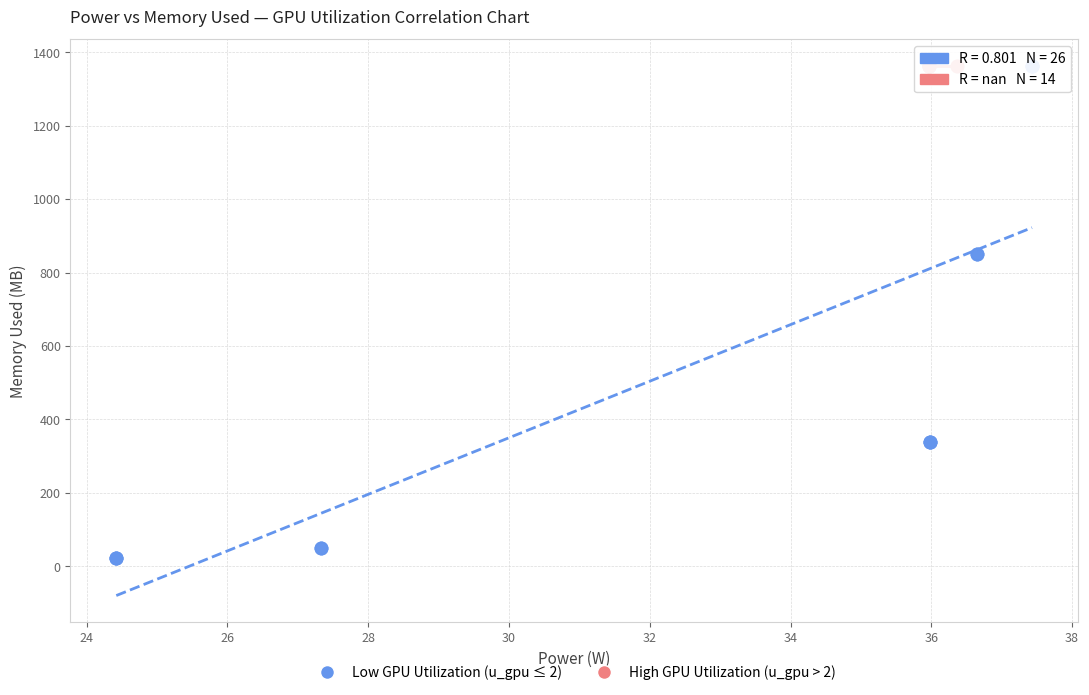

Which series reaches the minimum Y coordinate?

Low GPU Utilization (u_gpu ≤ 2)